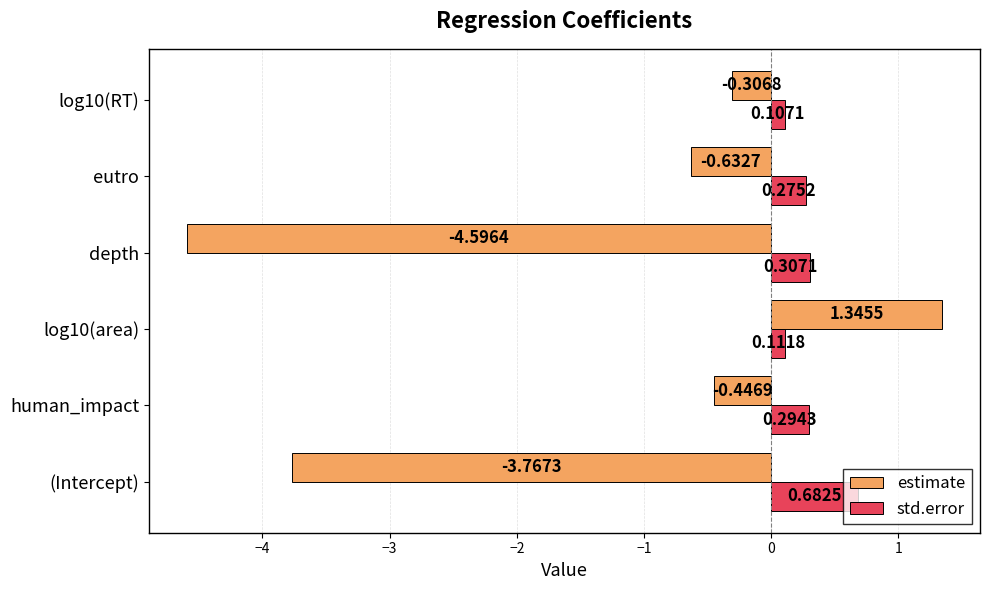

Which series has the largest range (max minus min)?

estimate